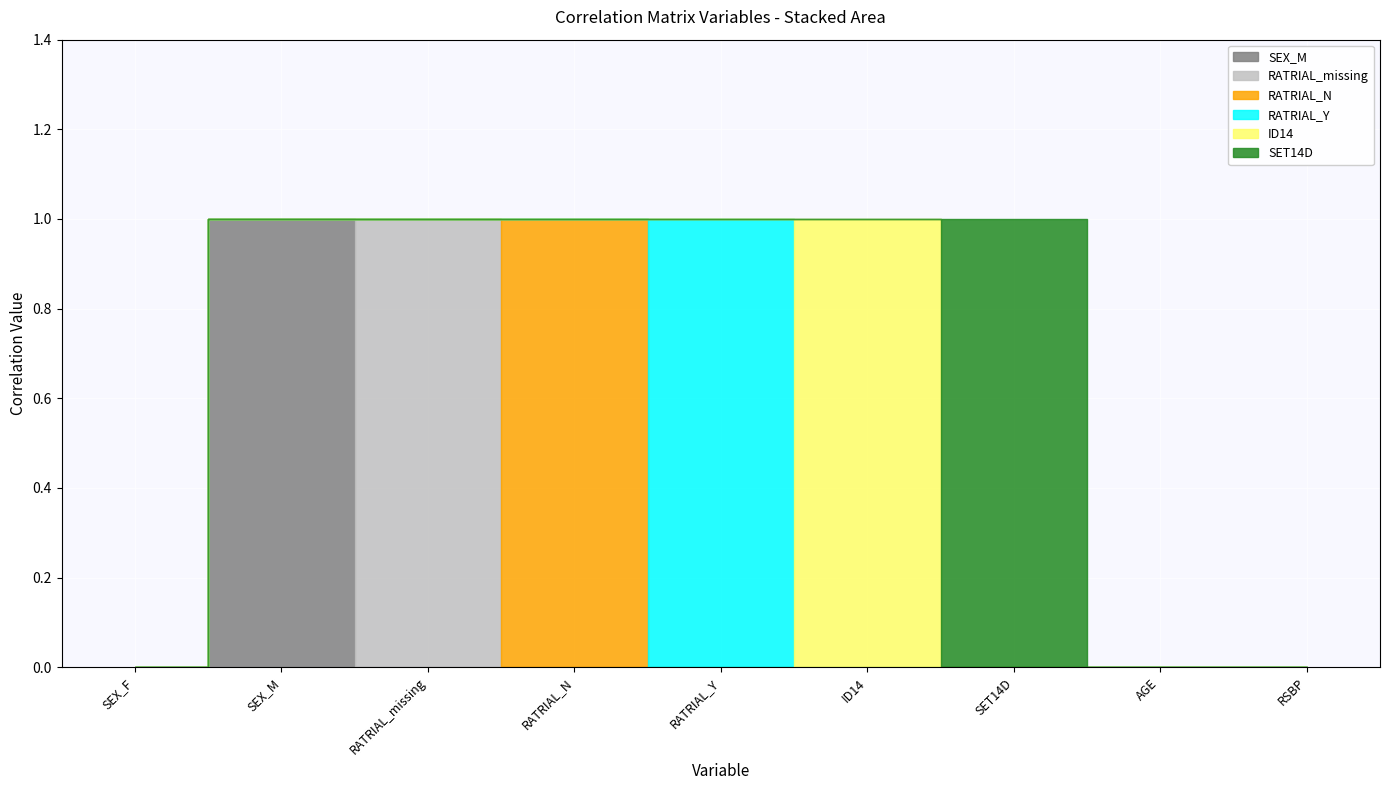

Which series has the largest total across all categories?

SEX_M